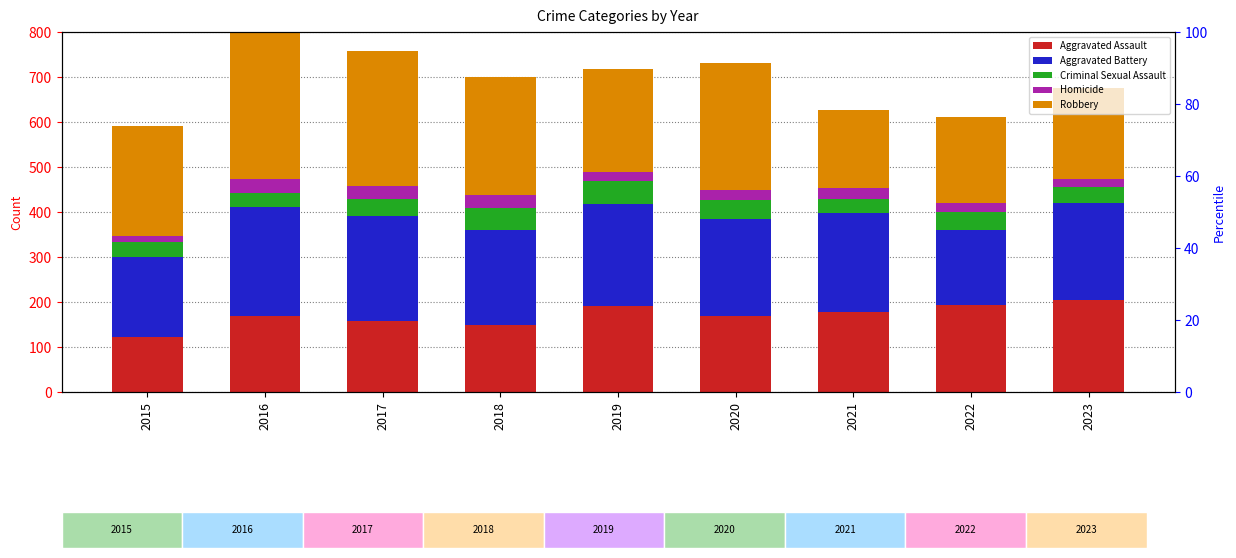

The Robbery series shows 174 at 2021. True or false?

True